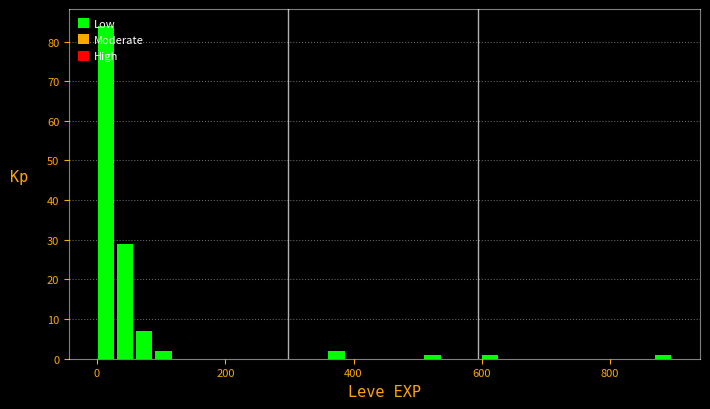

Around what value on the x-axis is the tallest bar? Give the approximate position of its centre, as read against the axis.

20